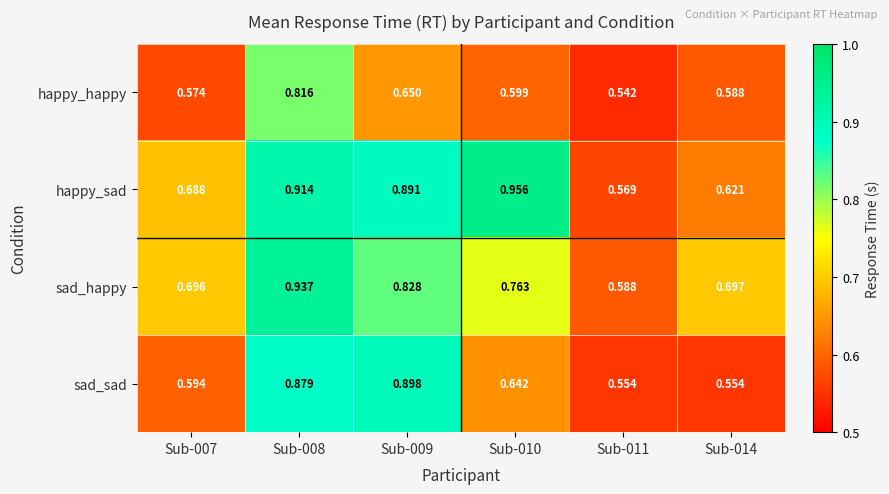

At Sub-008, list the series in order from largest to smallest.

sad_happy, happy_sad, sad_sad, happy_happy